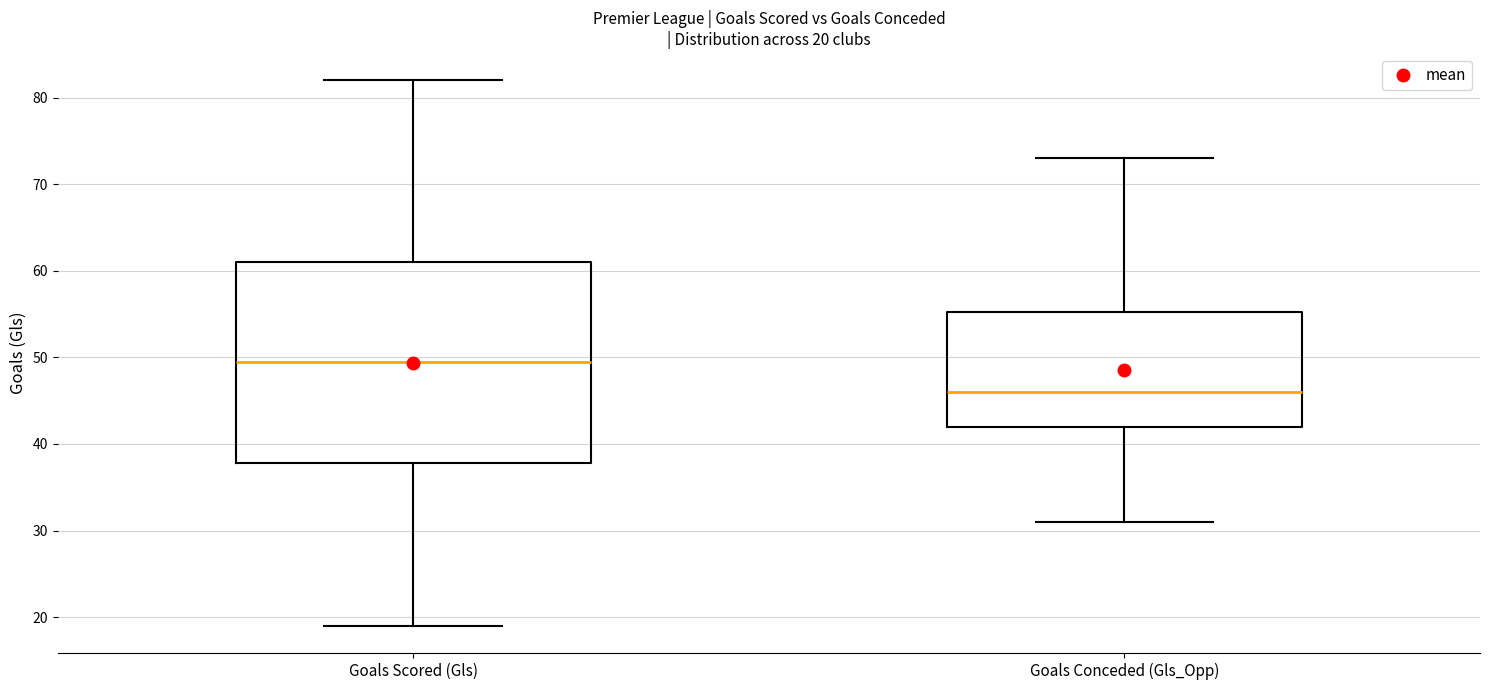

Comparing the boxes themselves (not the whiskers), which one is the tallest?

Goals Scored (Gls)